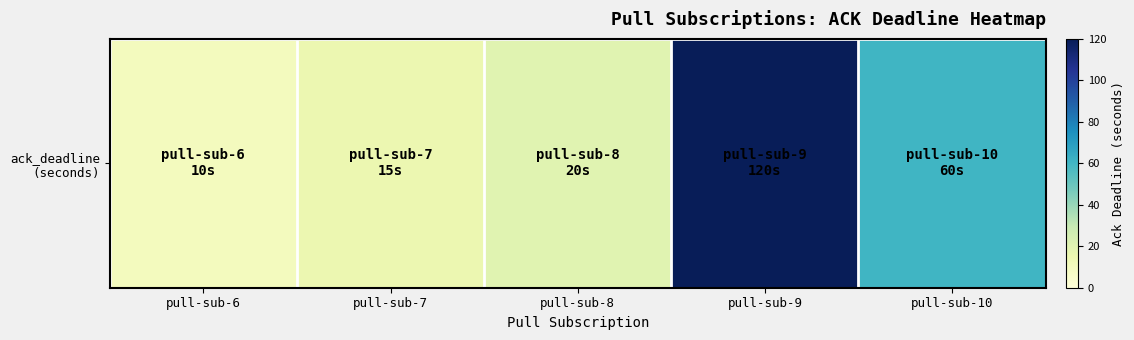

List the labels in order of value, largest first.

pull-sub-9, pull-sub-10, pull-sub-8, pull-sub-7, pull-sub-6